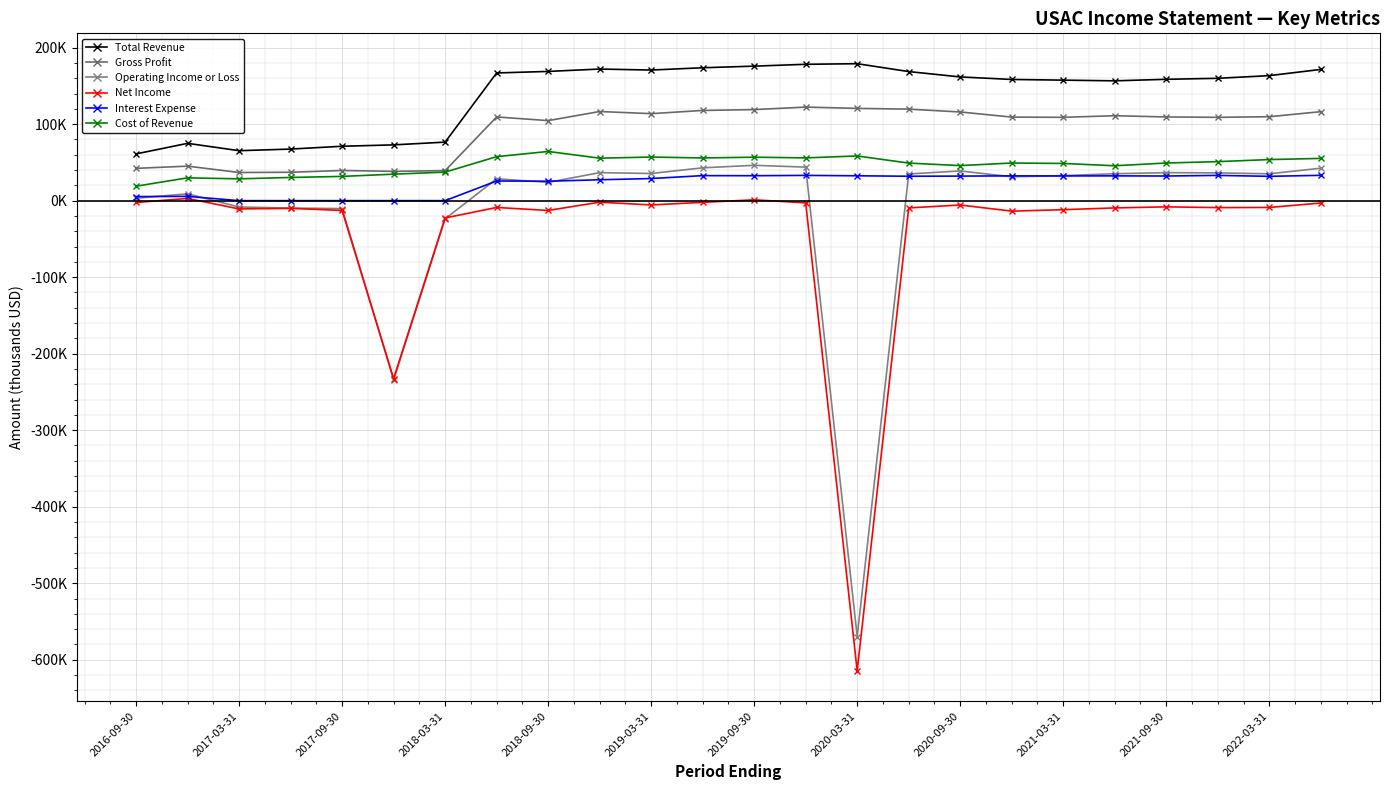

Is this an area chart (filled region under the line)?

No